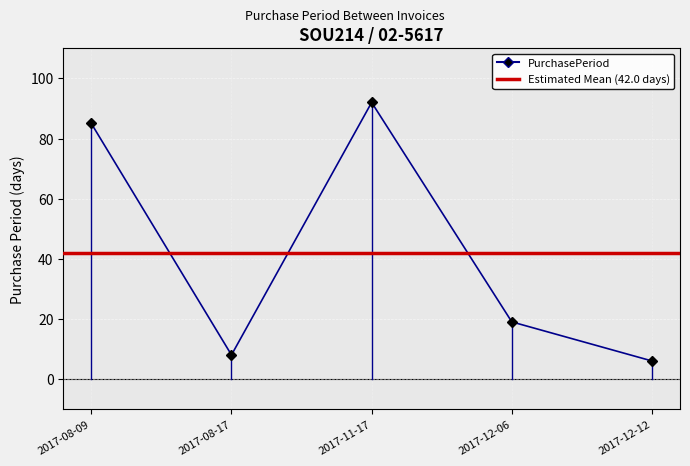

How many lines are shown in the chart?

1